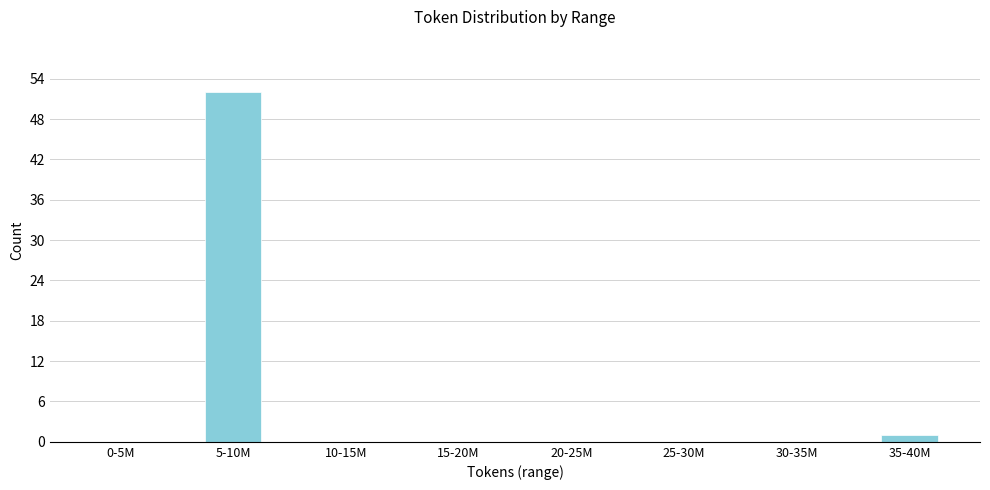

Reading left to right, what are all the values shown in this chart?

0-5M=0	5-10M=52	10-15M=0	15-20M=0	20-25M=0	25-30M=0	30-35M=0	35-40M=1